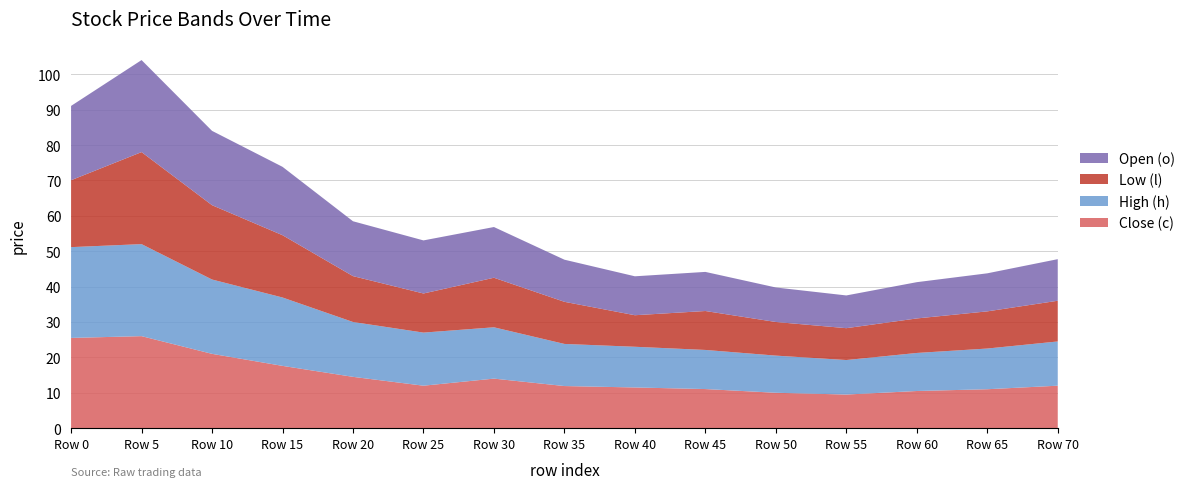

Reading left to right, list all the values displayed in this chart.

Close (c): Row 0=25.5	Row 5=26.0	Row 10=21.0	Row 15=17.6	Row 20=14.5	Row 25=12.0	Row 30=14.0	Row 35=11.9	Row 40=11.5	Row 45=11.1	Row 50=10.0	Row 55=9.5	Row 60=10.5	Row 65=11.0	Row 70=12.0
High (h): Row 0=25.6	Row 5=26.0	Row 10=21.0	Row 15=19.3	Row 20=15.5	Row 25=15.0	Row 30=14.5	Row 35=11.9	Row 40=11.5	Row 45=11.1	Row 50=10.5	Row 55=9.8	Row 60=10.8	Row 65=11.5	Row 70=12.5
Low (l): Row 0=18.9	Row 5=26.0	Row 10=21.0	Row 15=17.6	Row 20=13.0	Row 25=11.1	Row 30=14.0	Row 35=11.9	Row 40=8.9	Row 45=11.0	Row 50=9.5	Row 55=9.0	Row 60=9.8	Row 65=10.5	Row 70=11.5
Open (o): Row 0=21.0	Row 5=26.0	Row 10=21.0	Row 15=19.3	Row 20=15.5	Row 25=15.0	Row 30=14.3	Row 35=11.9	Row 40=11.0	Row 45=11.1	Row 50=9.8	Row 55=9.2	Row 60=10.2	Row 65=10.8	Row 70=11.8